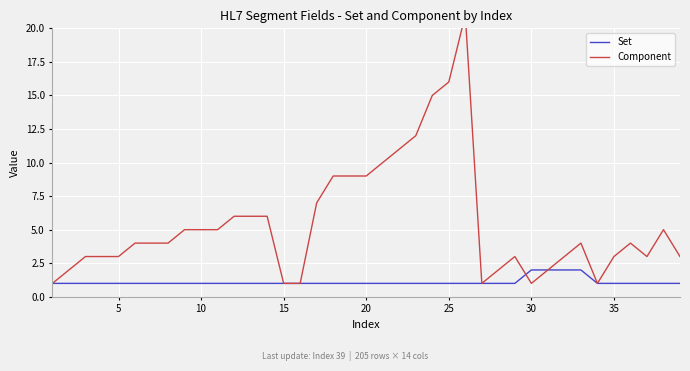

The Set series shows 1 at 25. True or false?

True